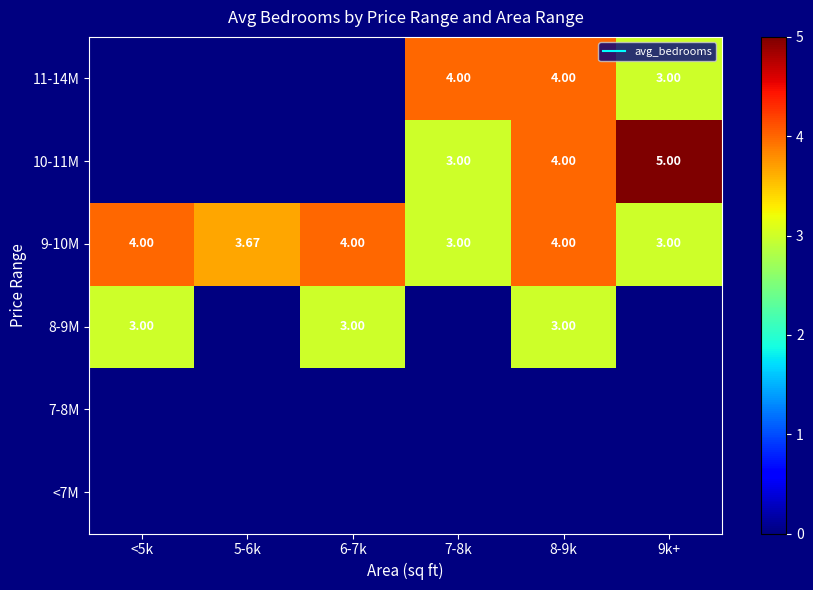

Which series has the largest total across all categories?

9-10M